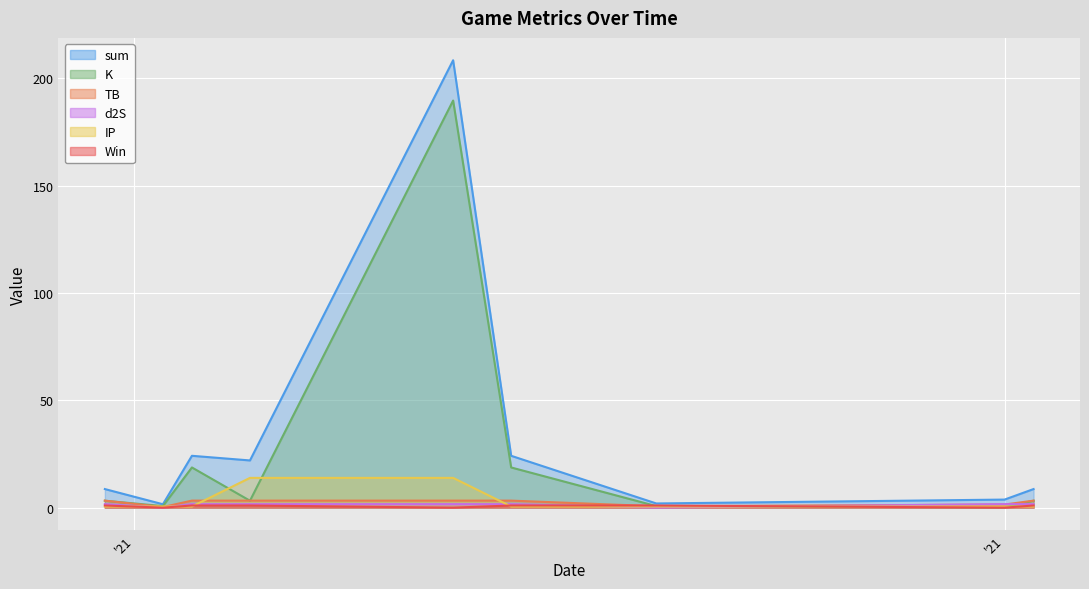

Which series has the widest spread of values?

sum